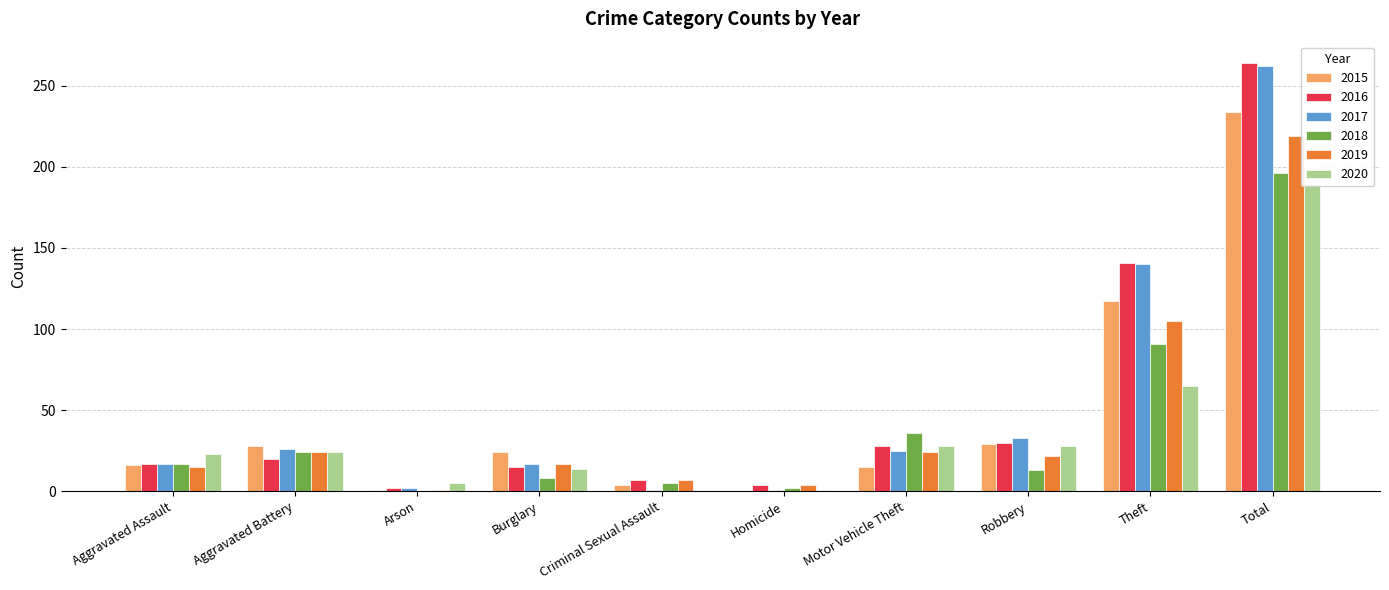

How many data points does each series have?

10